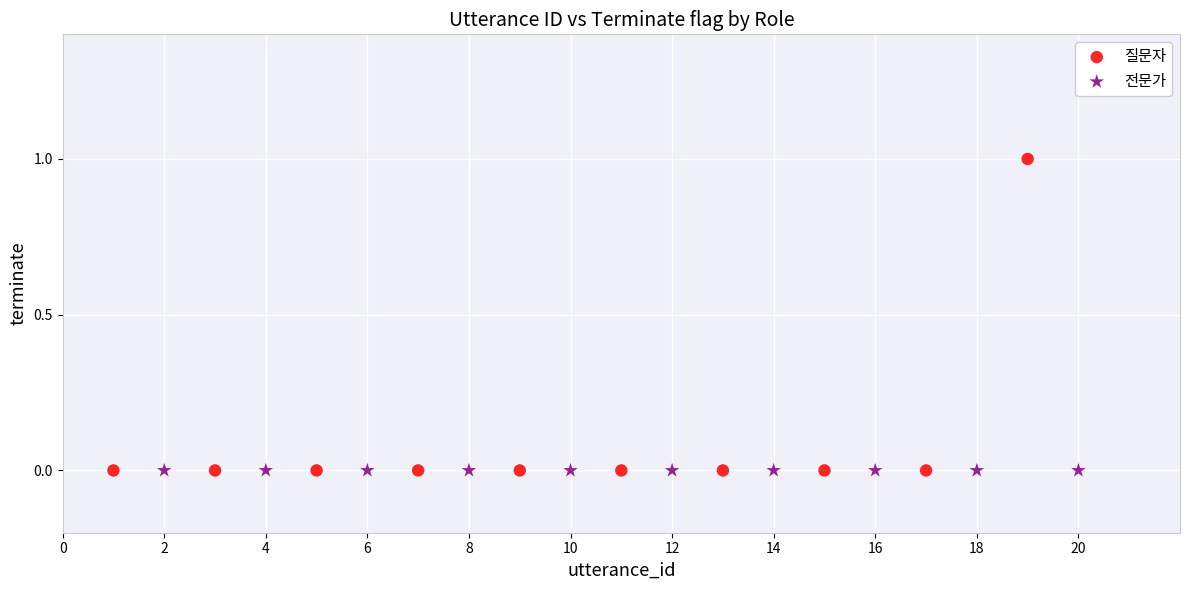

What are all the series names shown in the legend?

질문자, 전문가